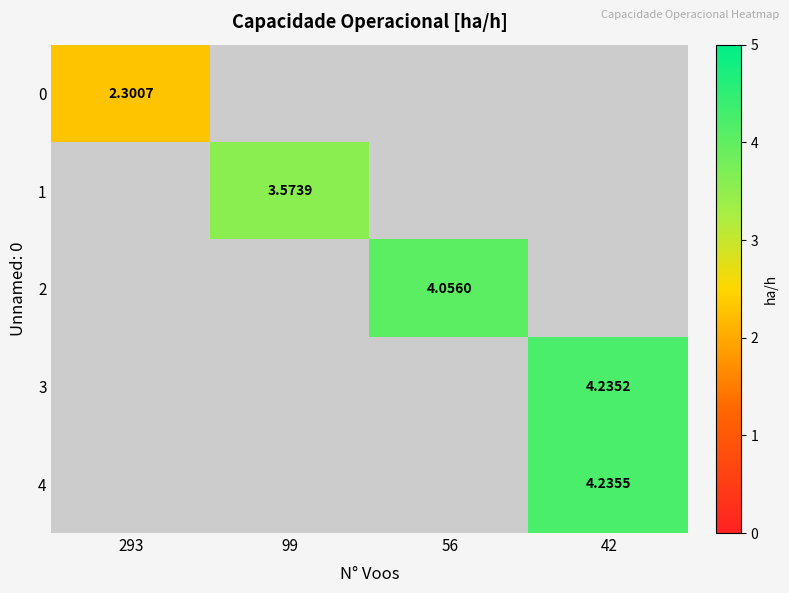

Count the number of data series in this chart.

5